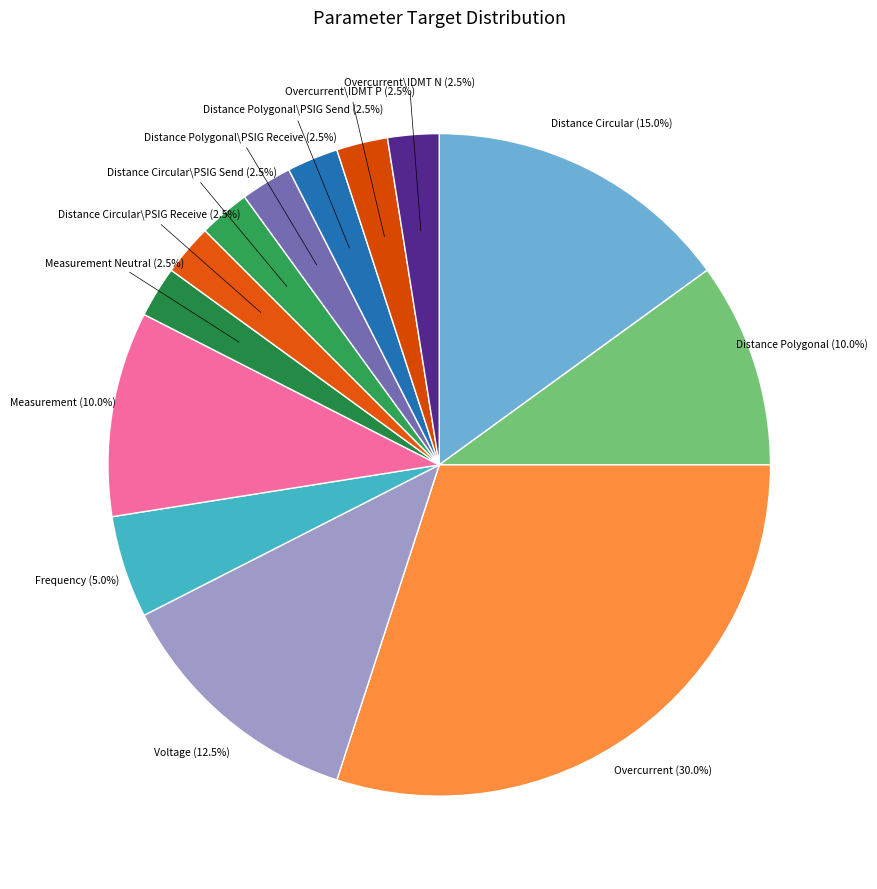

Which has a higher value, Frequency or Distance Polygonal\PSIG Send?

Frequency